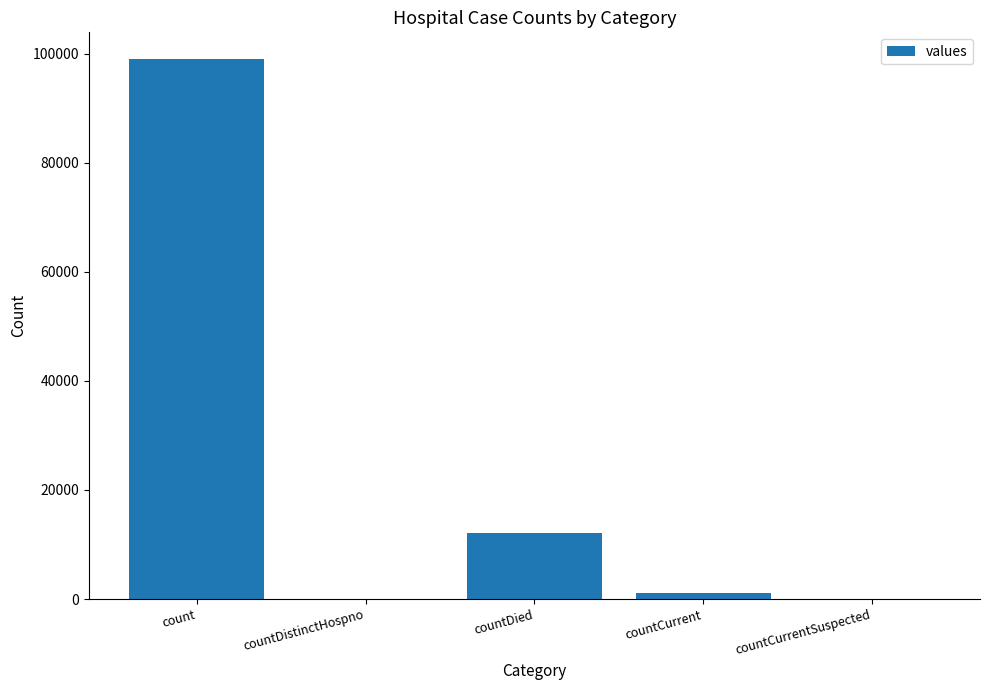

What is the maximum value shown in the chart?

98956